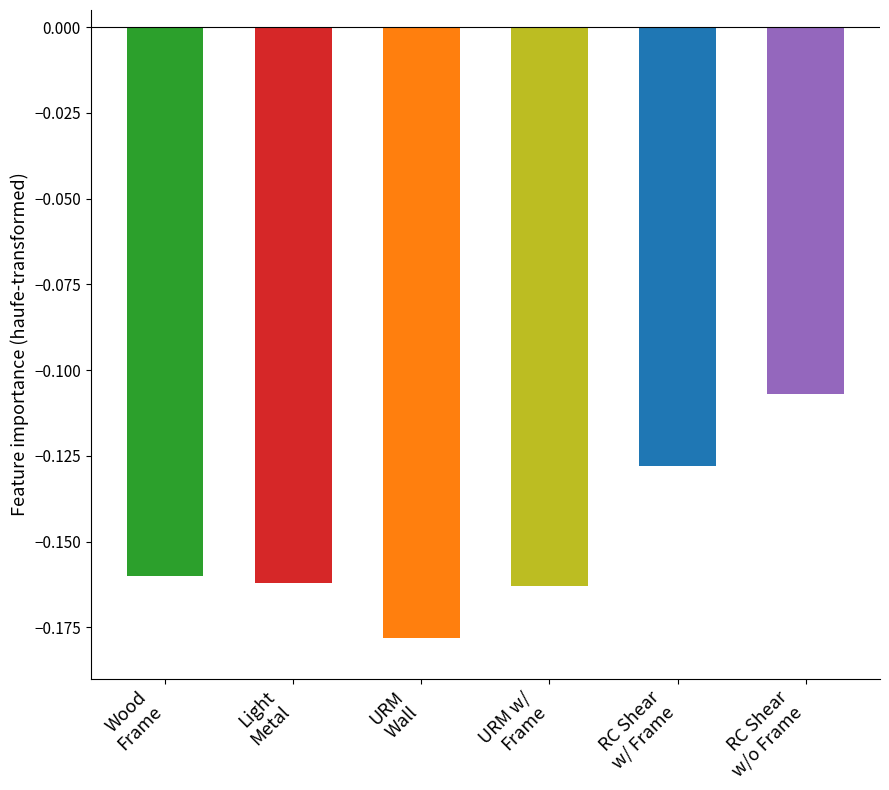

What is the sum of all values?

-0.9